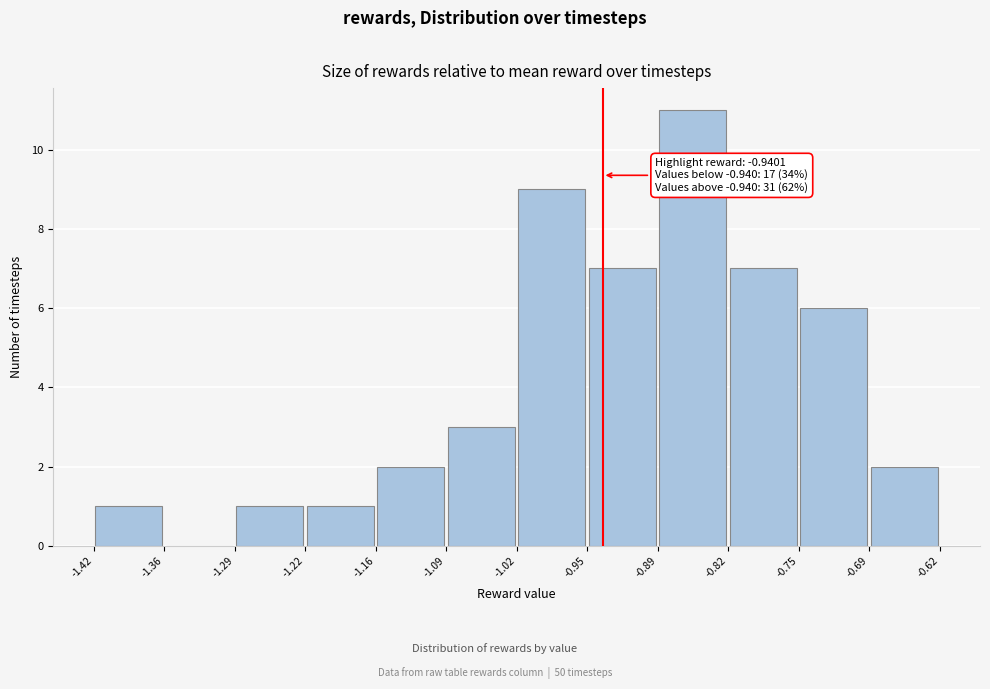

Which range on the x-axis has the tallest bar?

-0.89 to -0.82